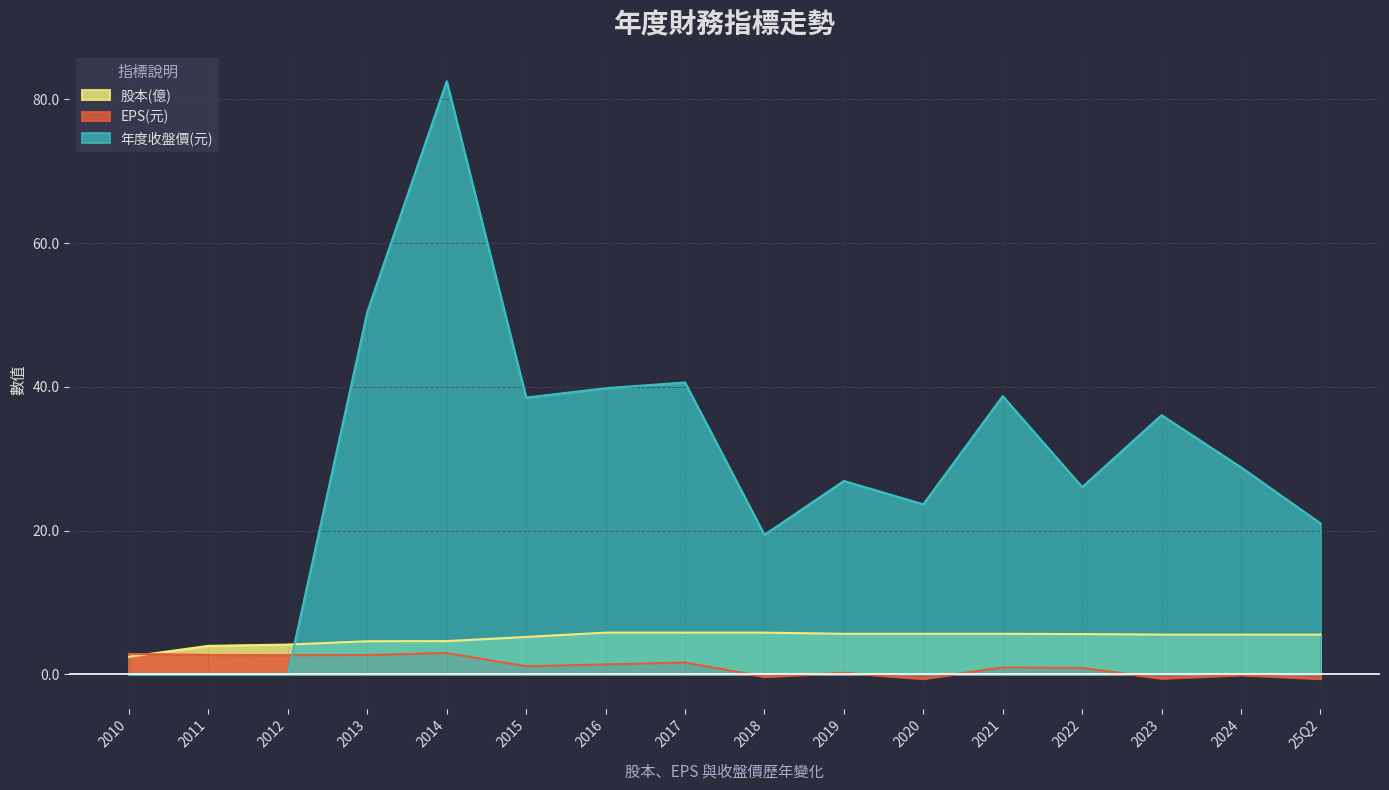

Which series ends up on top after the final intersection of 年度收盤價(元) and EPS(元)?

年度收盤價(元)